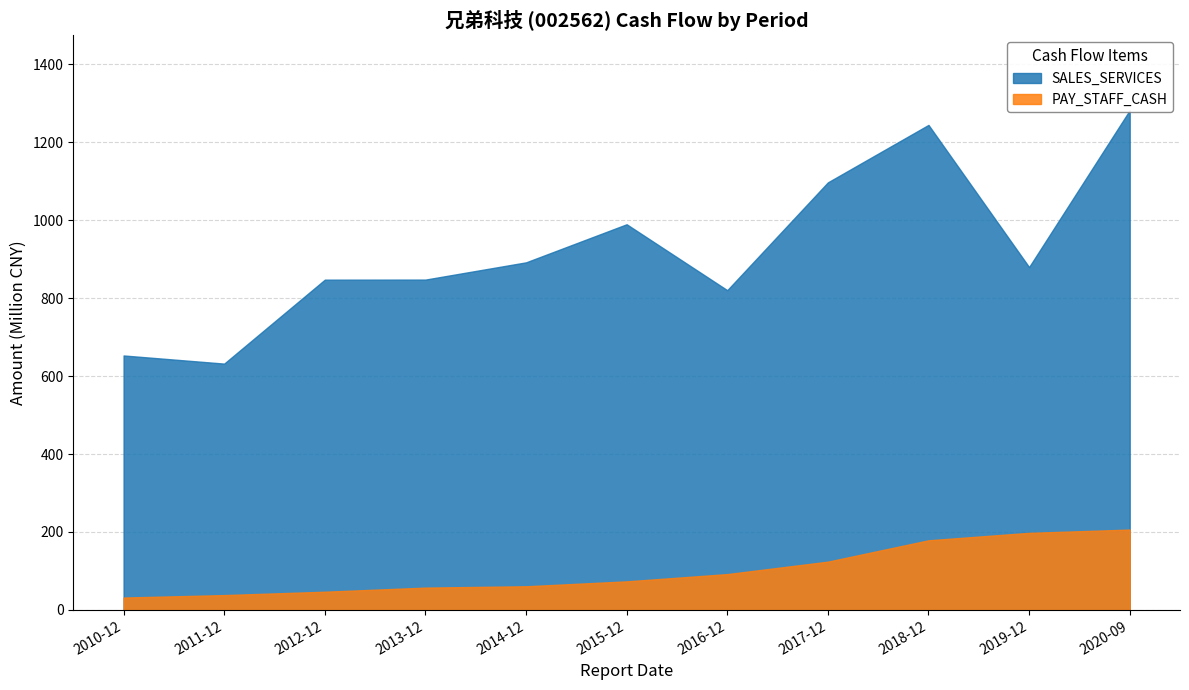

Is it true that PAY_STAFF_CASH equals 57321404.9 at 2013-12?

True